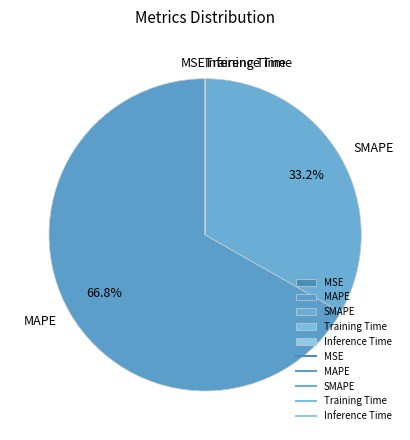

To the nearest percent, what is the combined percentage of SMAPE and MAPE?

100%